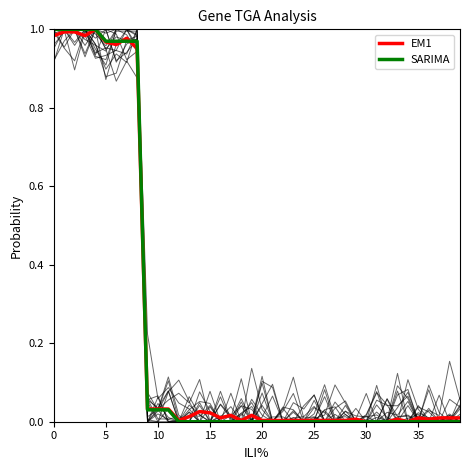

Which series changed the most between 25 and 33?

EM1